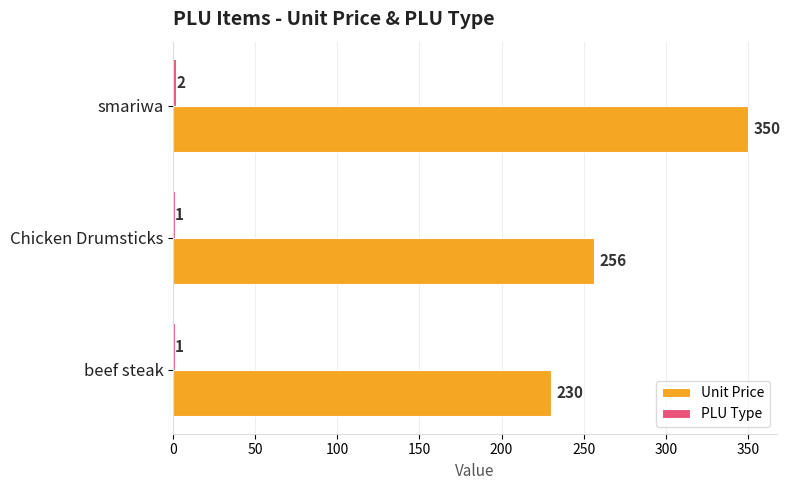

Which series changed the most between beef steak and Chicken Drumsticks?

Unit Price